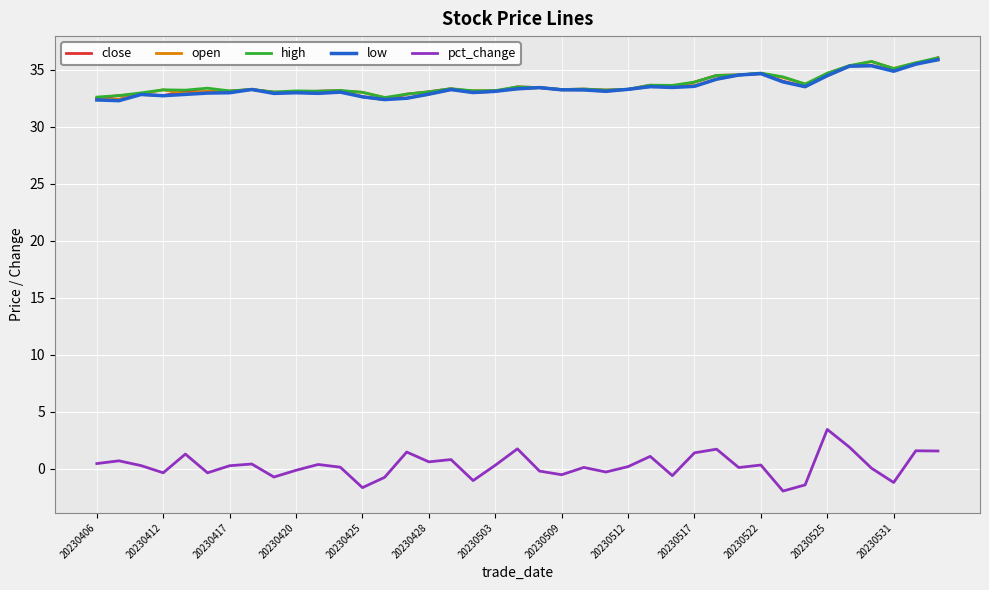

What is the maximum value for close?

36.0